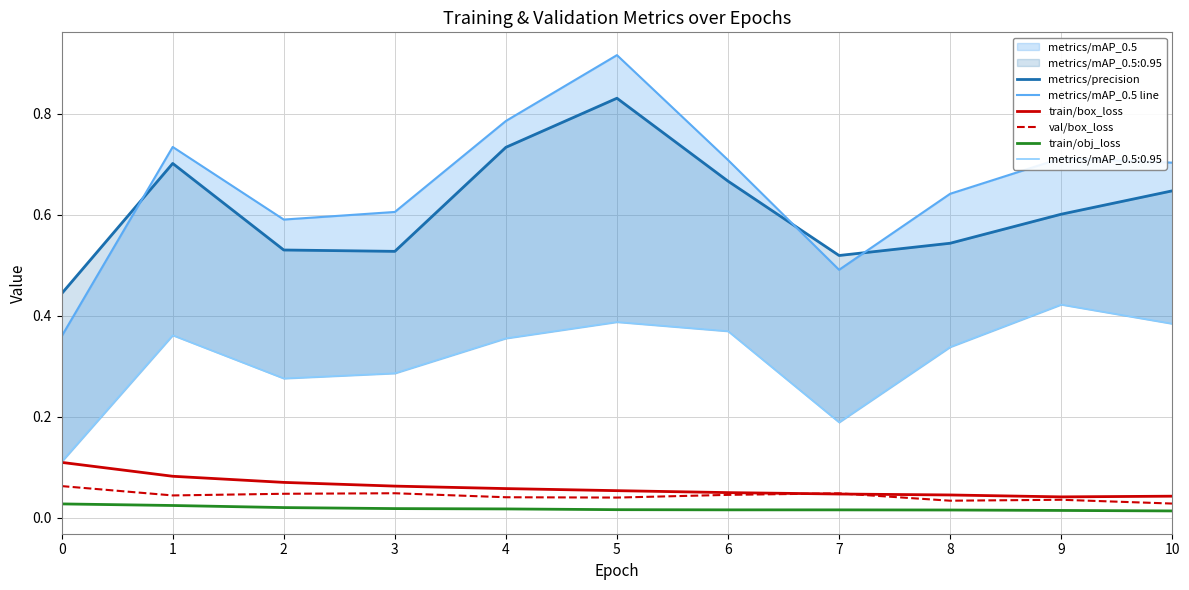

True or false: train/box_loss and train/obj_loss intersect in this chart.

False